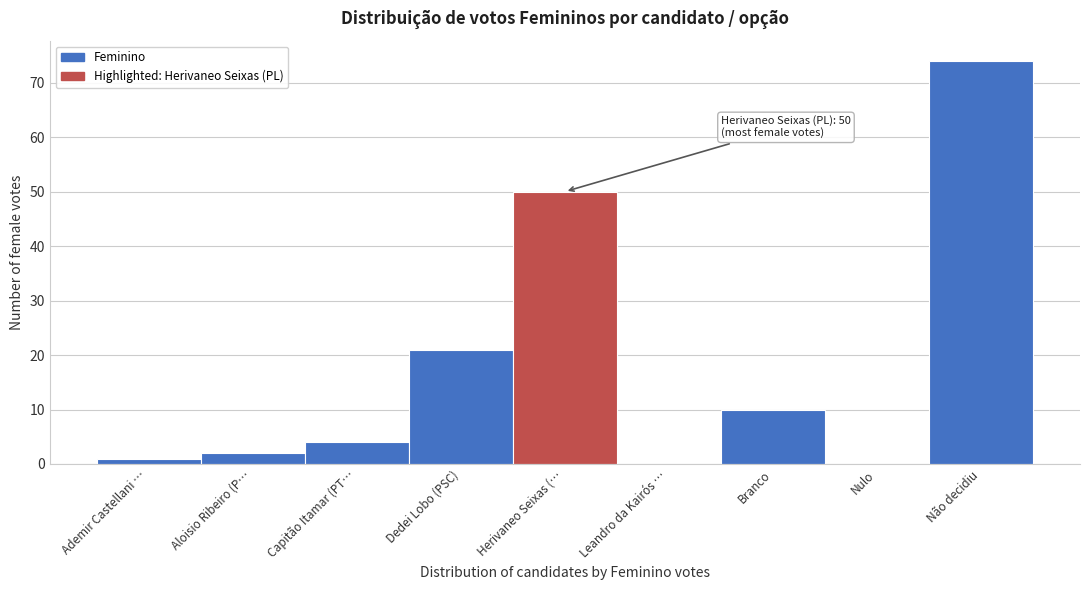

Between Ademir Castellani … and Capitão Itamar (PT…, which is larger?

Capitão Itamar (PT…